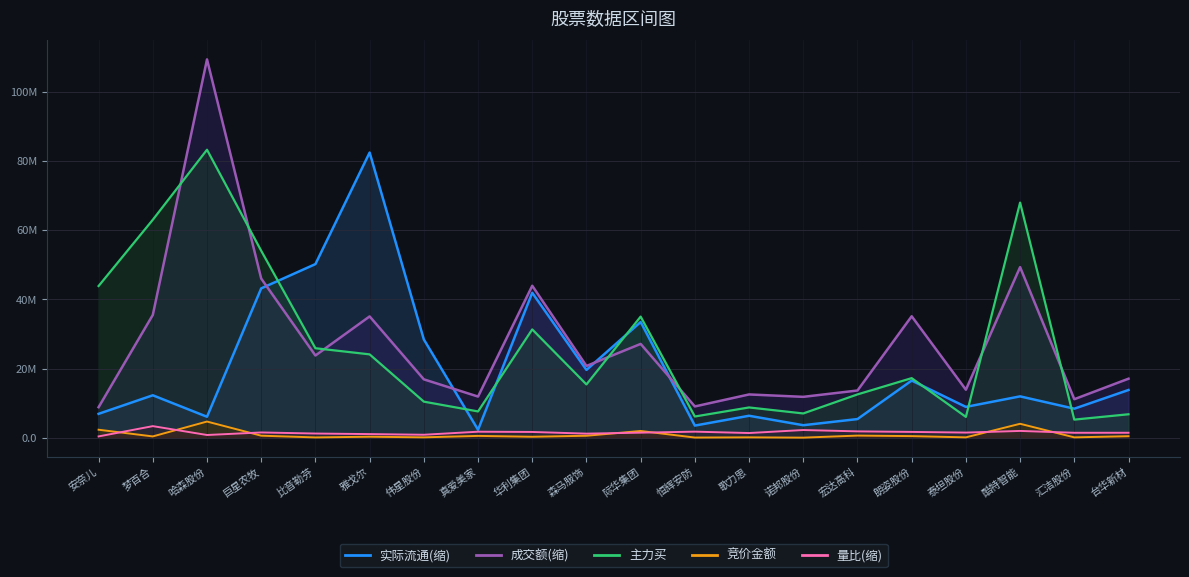

What is the spread (max minus min) of values at 际华集团?

33559499.0